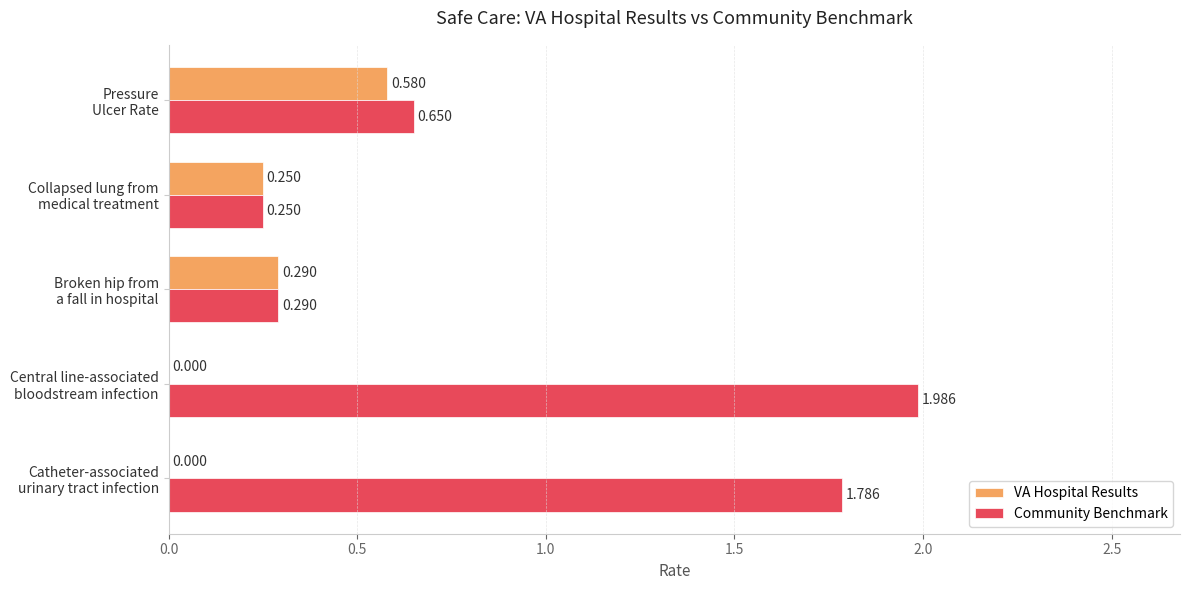

Which series has the largest total across all categories?

Community Benchmark